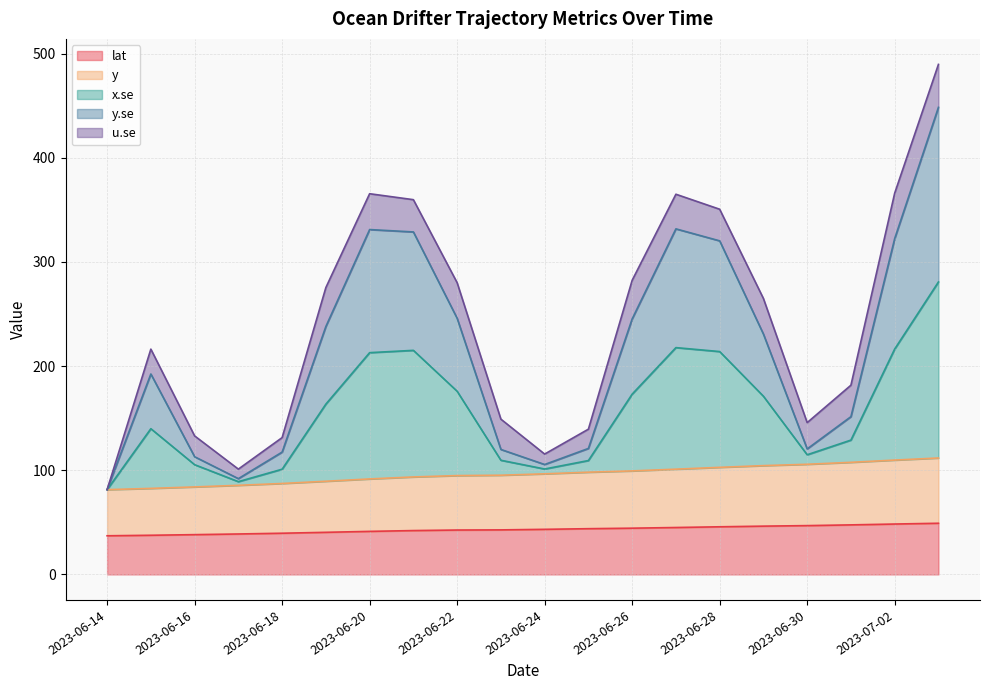

What is the highest value of the lat series?

49.1